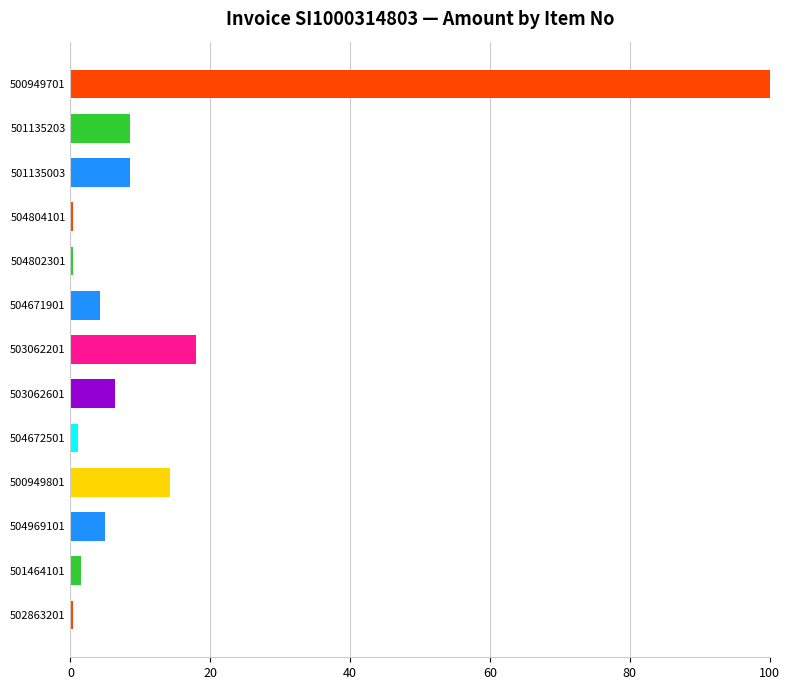

Between 504671901 and 500949801, which is larger?

500949801